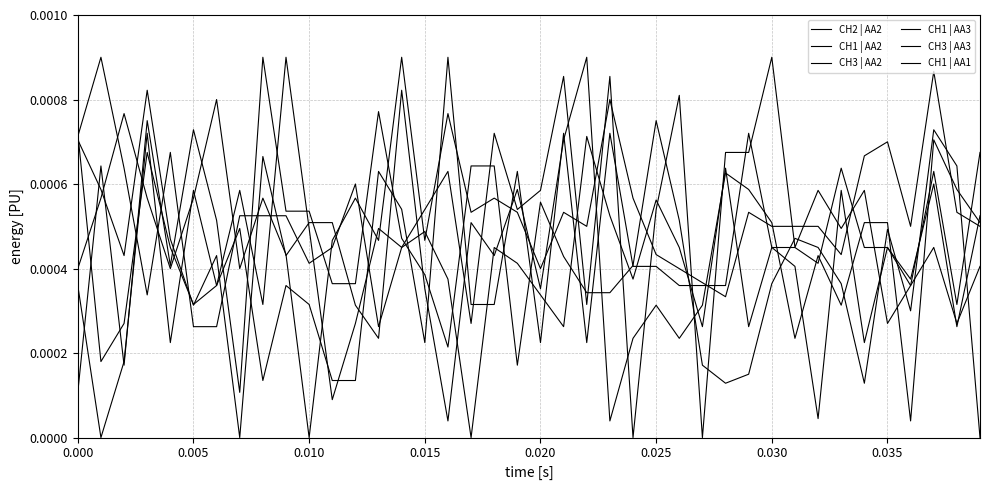

How many values in the CH3 | AA2 series exceed 0?

39